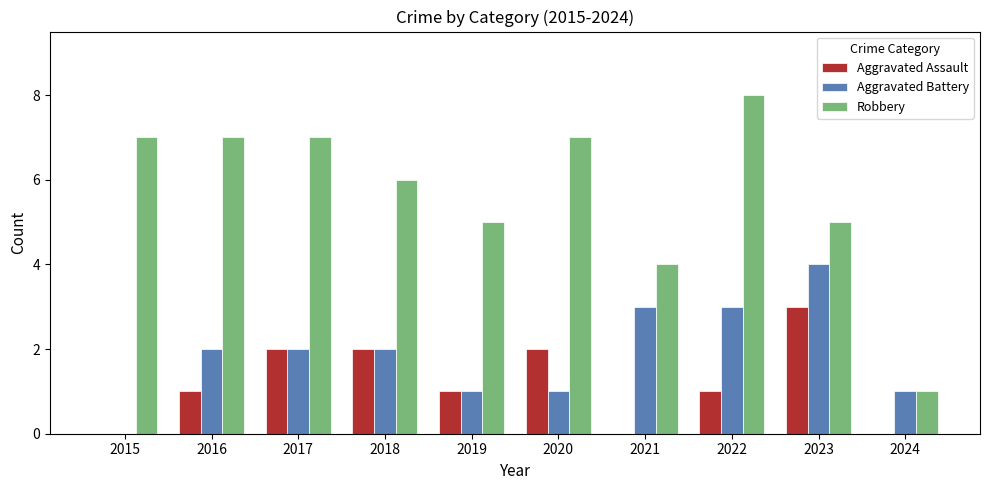

Which series has the largest range (max minus min)?

Robbery